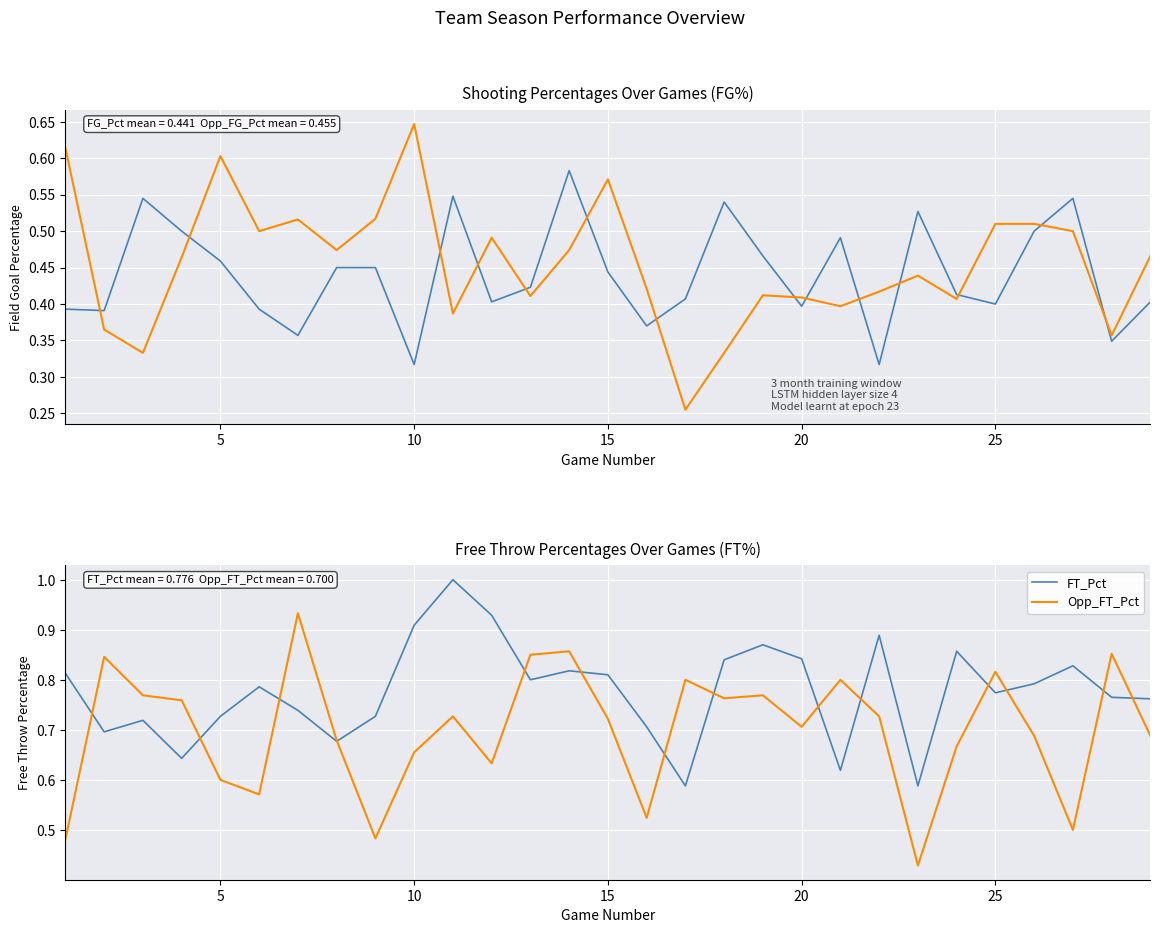

What is the highest value of the FT_Pct series?

1.0